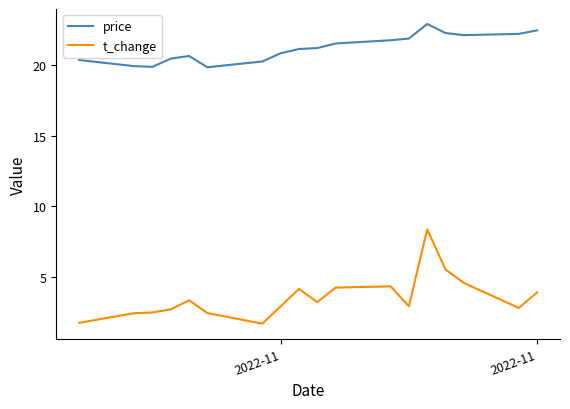

What is the highest value of the t_change series?

8.4